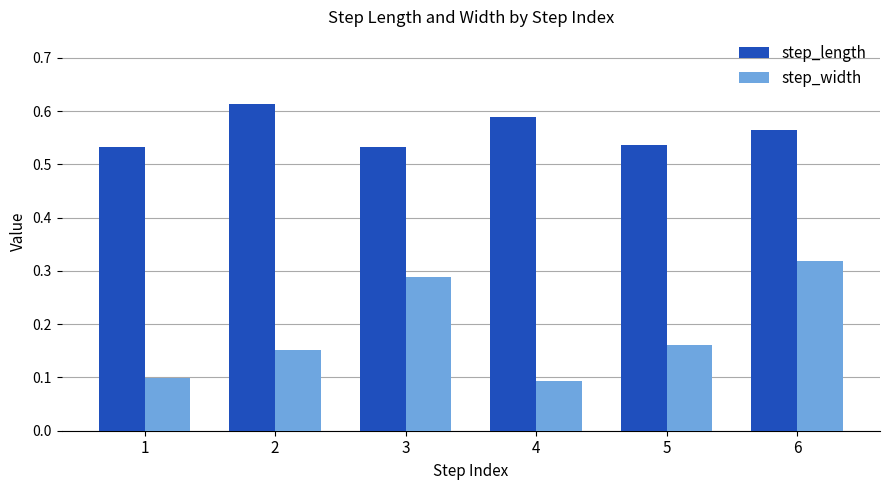

Which series changed the most between 2 and 4?

step_width